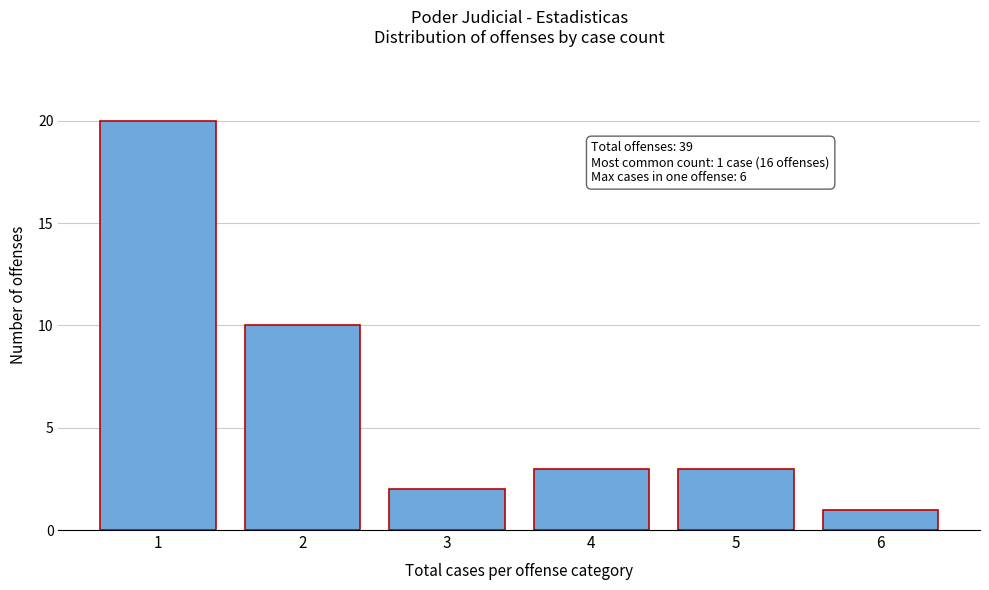

Reading left to right, what are all the values shown in this chart?

20	10	2	3	3	1